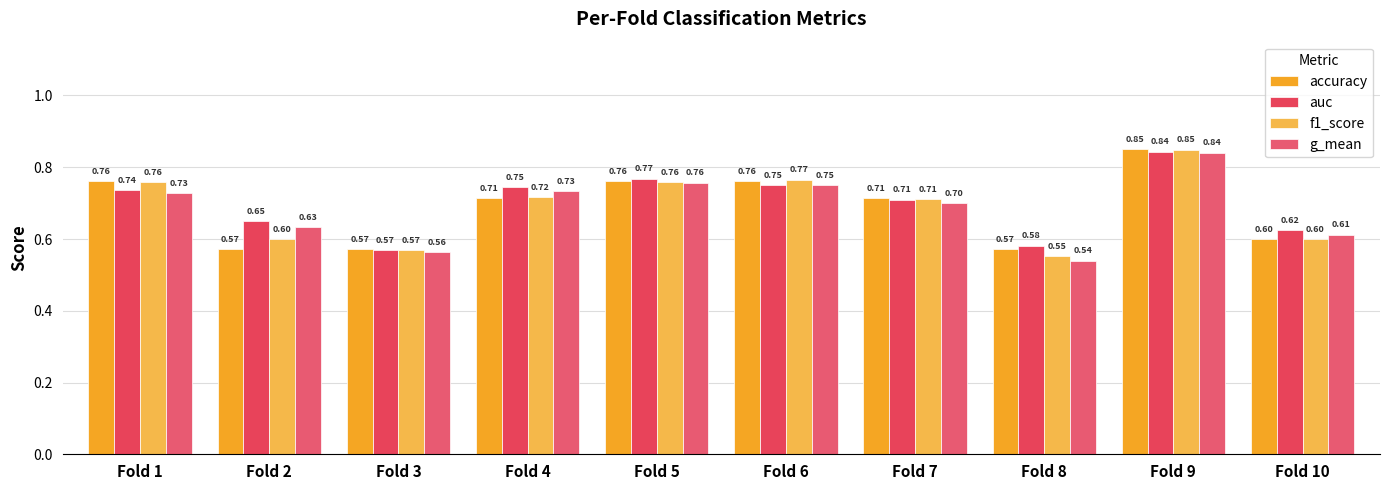

What is the total value across all series at Fold 9?

3.4